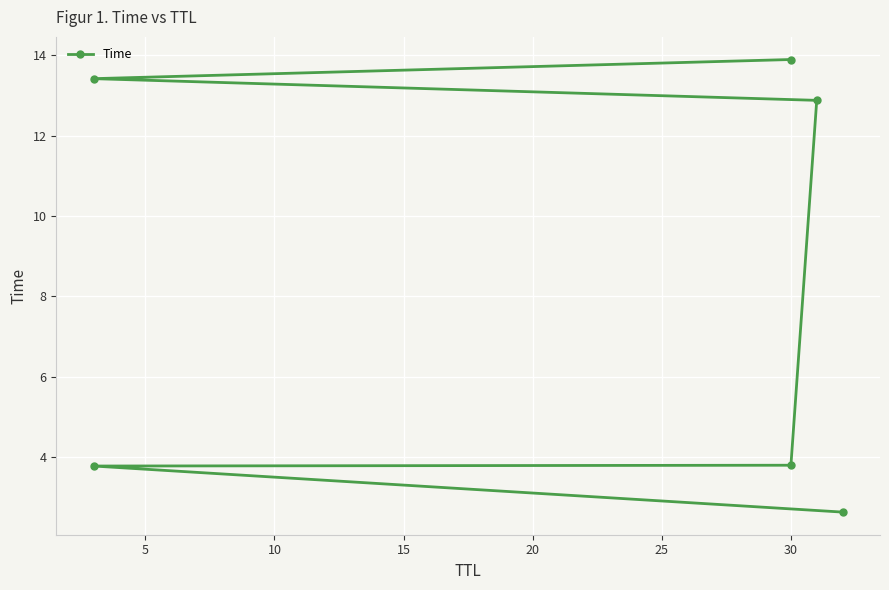

What is the sum of the values at 15 and 20?

26.3